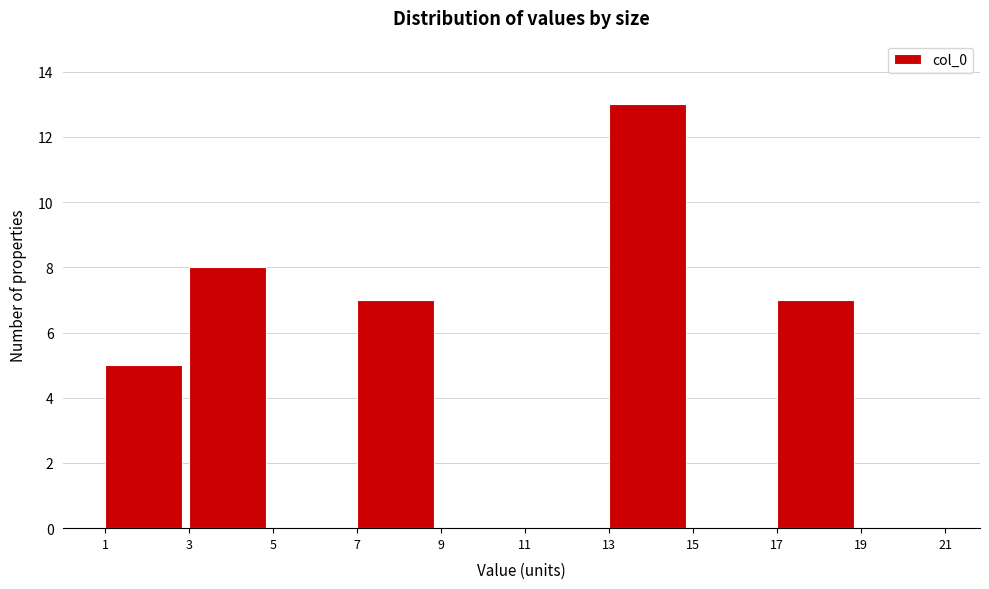

Reading left to right, transcribe this chart: for each bar, give the range it covers on the x-axis and its height. The values are not printed on the chart, so give them approximately, as read against the axis.

1 to 3: 5
3 to 5: 8
5 to 7: 0
7 to 9: 7
9 to 11: 0
11 to 13: 0
13 to 15: 13
15 to 17: 0
17 to 19: 7
19 to 21: 0